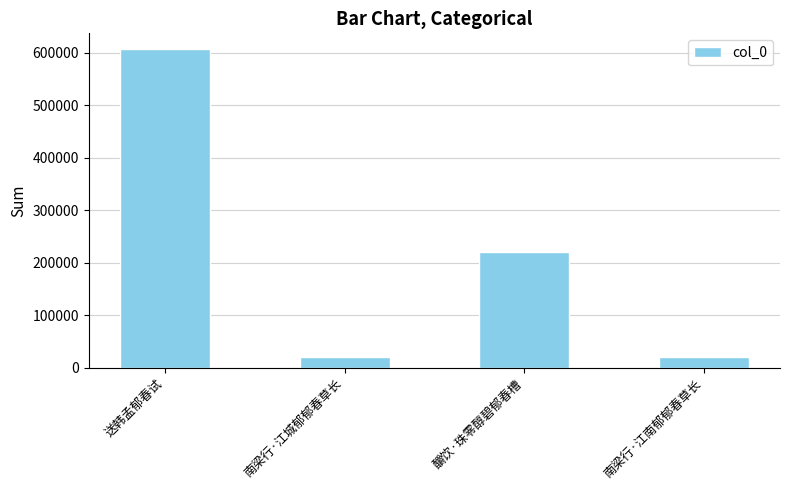

Approximately how many times larger is the value at 送韩孟郁春试 compared to 南梁行·江南郁郁春草长?

29.9